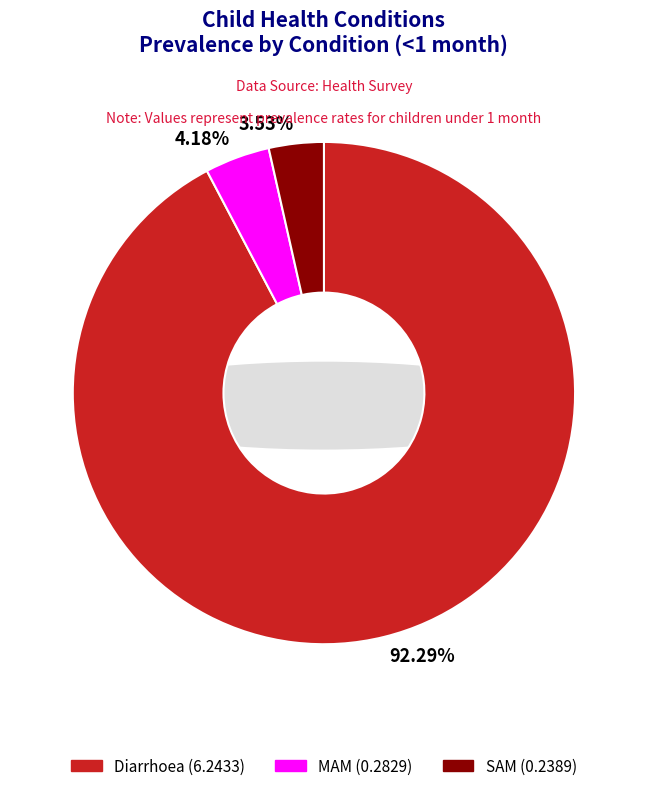

What is the change in value from Diarrhoea to SAM?

-6.0